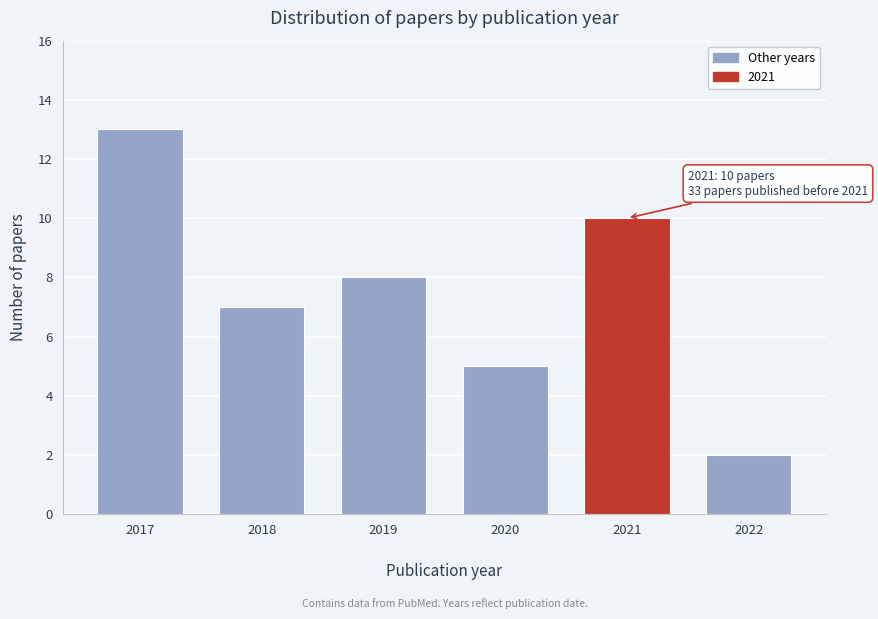

Reading right to left, list all the values displayed in this chart.

2	10	5	8	7	13